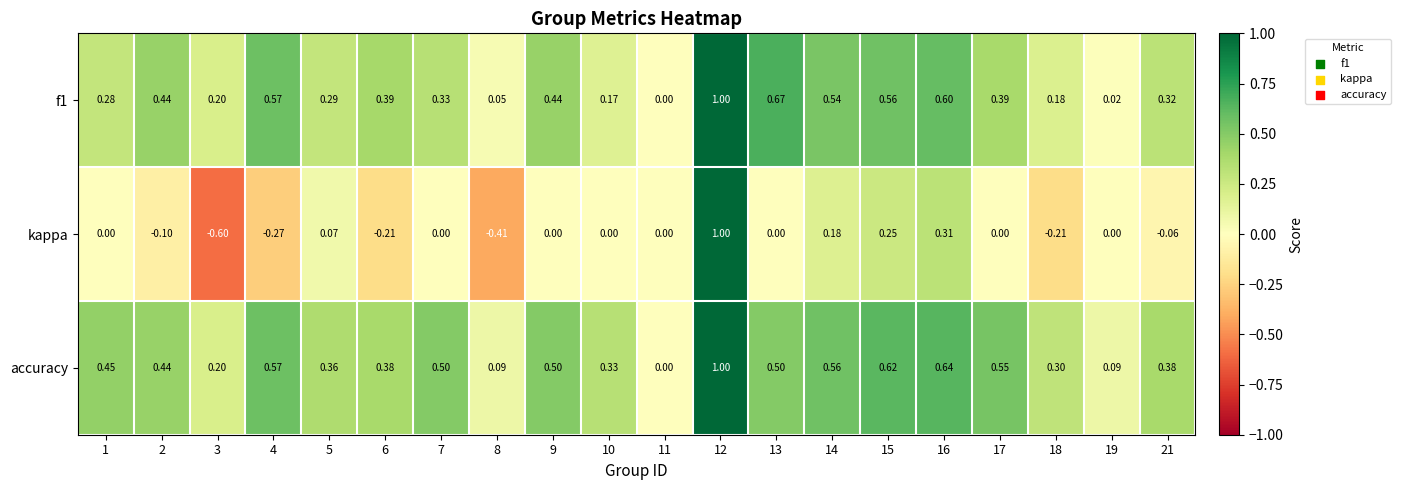

Which series has the widest spread of values?

kappa